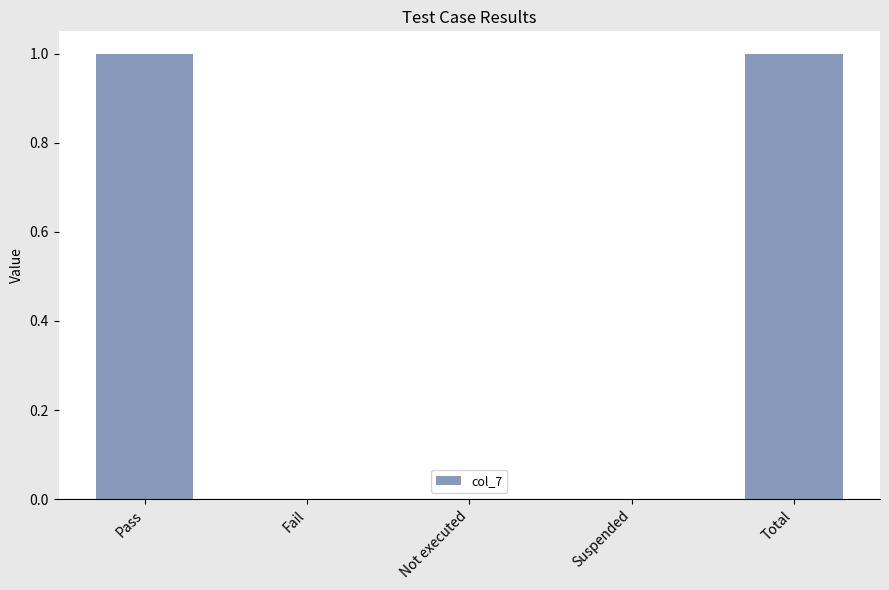

Reading left to right, list all the values displayed in this chart.

Pass=1	Fail=0	Not executed=0	Suspended=0	Total=1